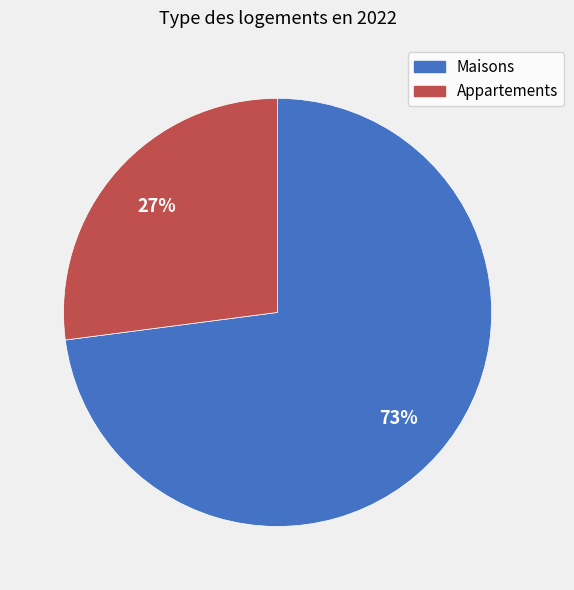

To the nearest percent, what is the difference between the largest and smallest slice percentages?

46%